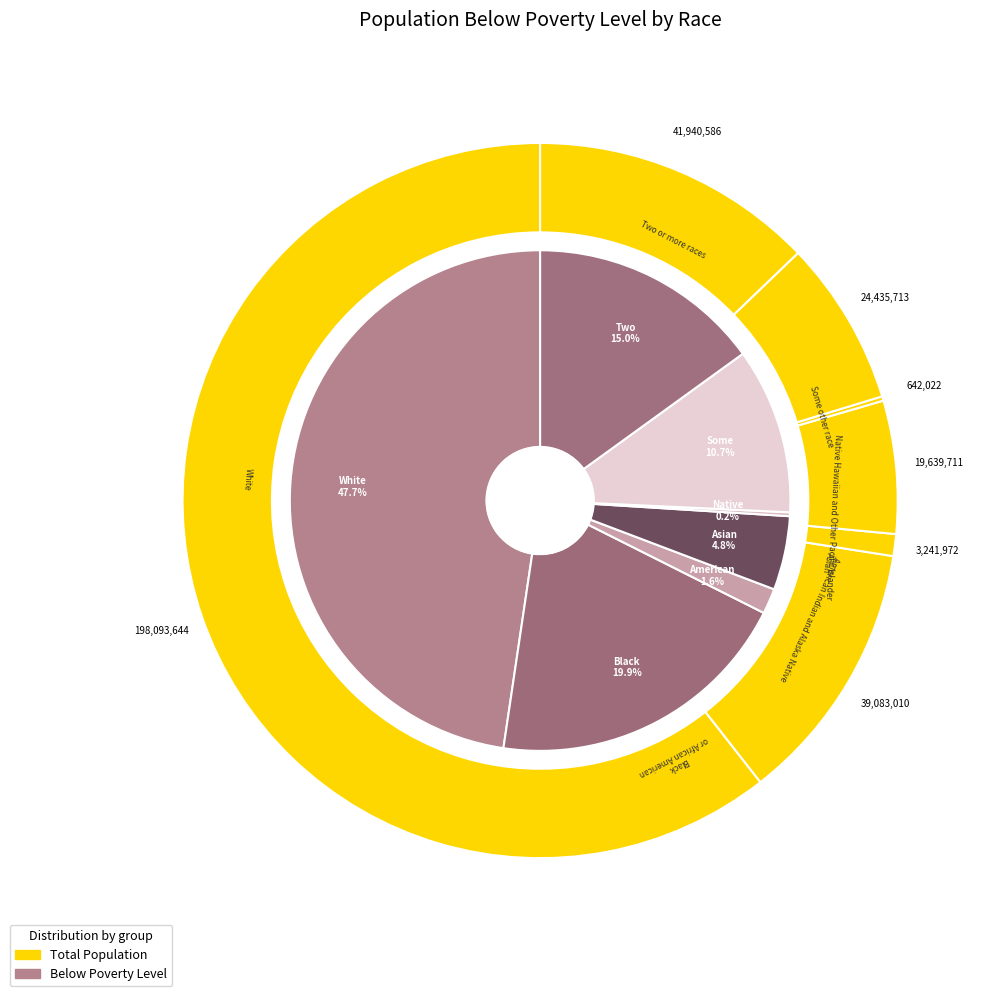

To the nearest percent, what is the difference between the largest and smallest slice percentages?

47%